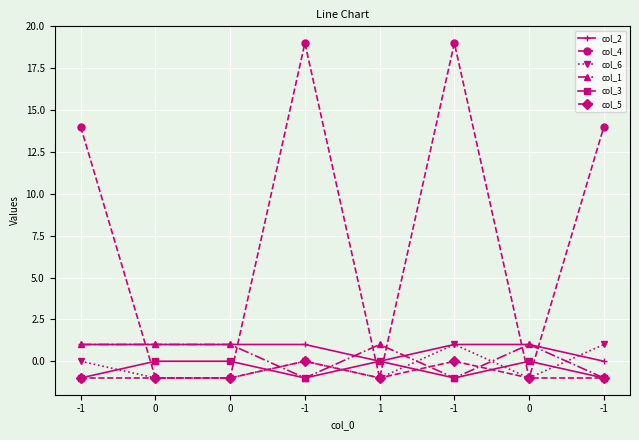

What is the sum of all col_2 values?

6